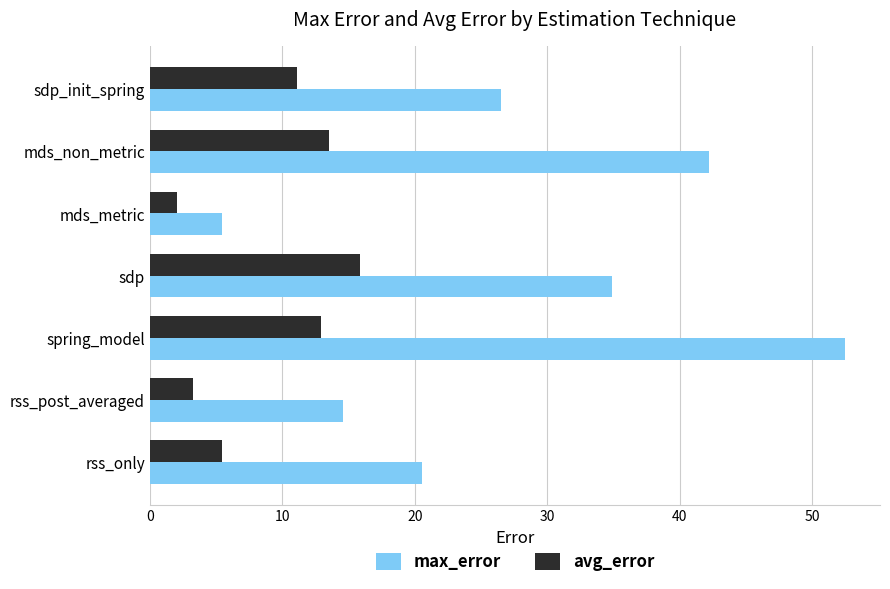

Rank the categories by max_error value from lowest to highest.

mds_metric, rss_post_averaged, rss_only, sdp_init_spring, sdp, mds_non_metric, spring_model